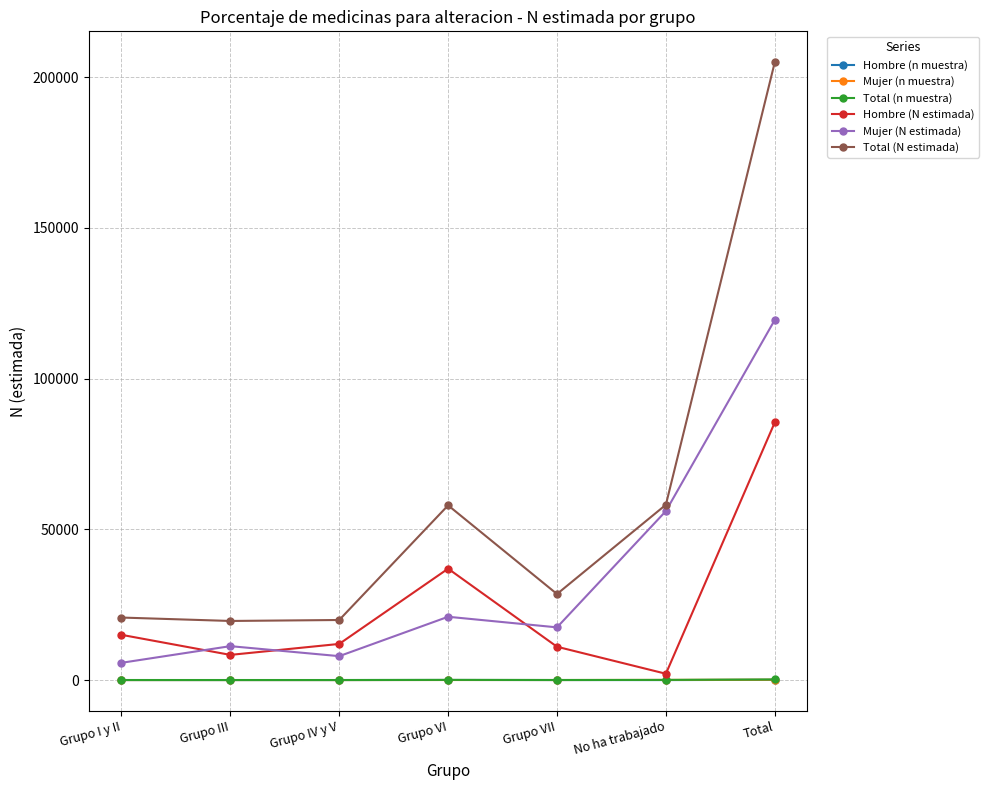

Which series changed the most between Grupo VI and Total?

Total (N estimada)